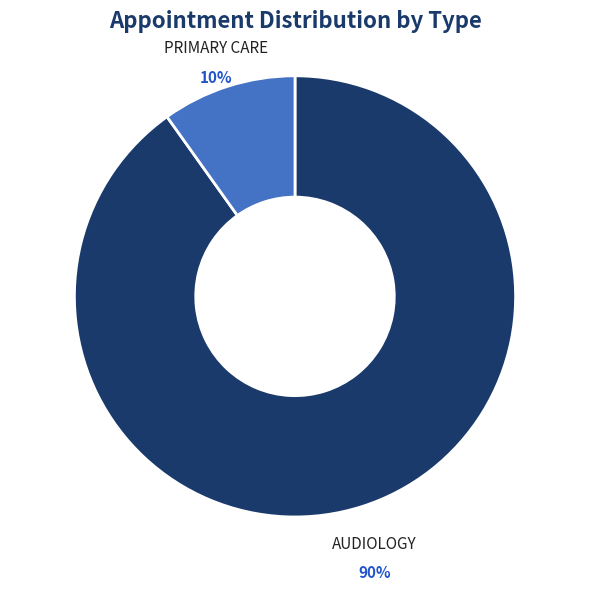

Does any single category account for the majority?

Yes